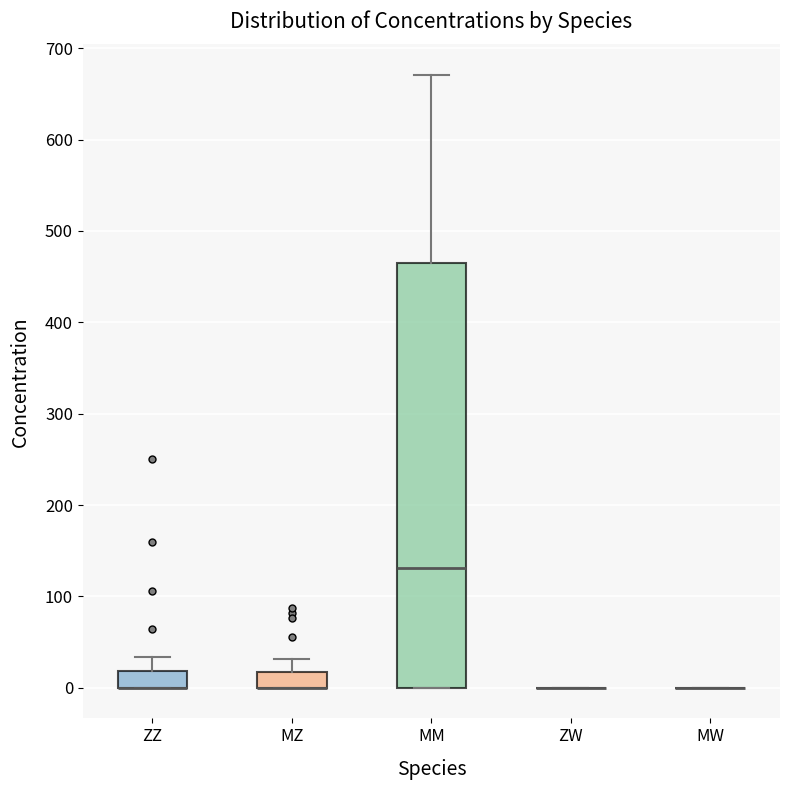

Where does the upper whisker of the box for MZ end on the y-axis? The values are not printed on the chart, so give them approximately, as read against the axis.

30